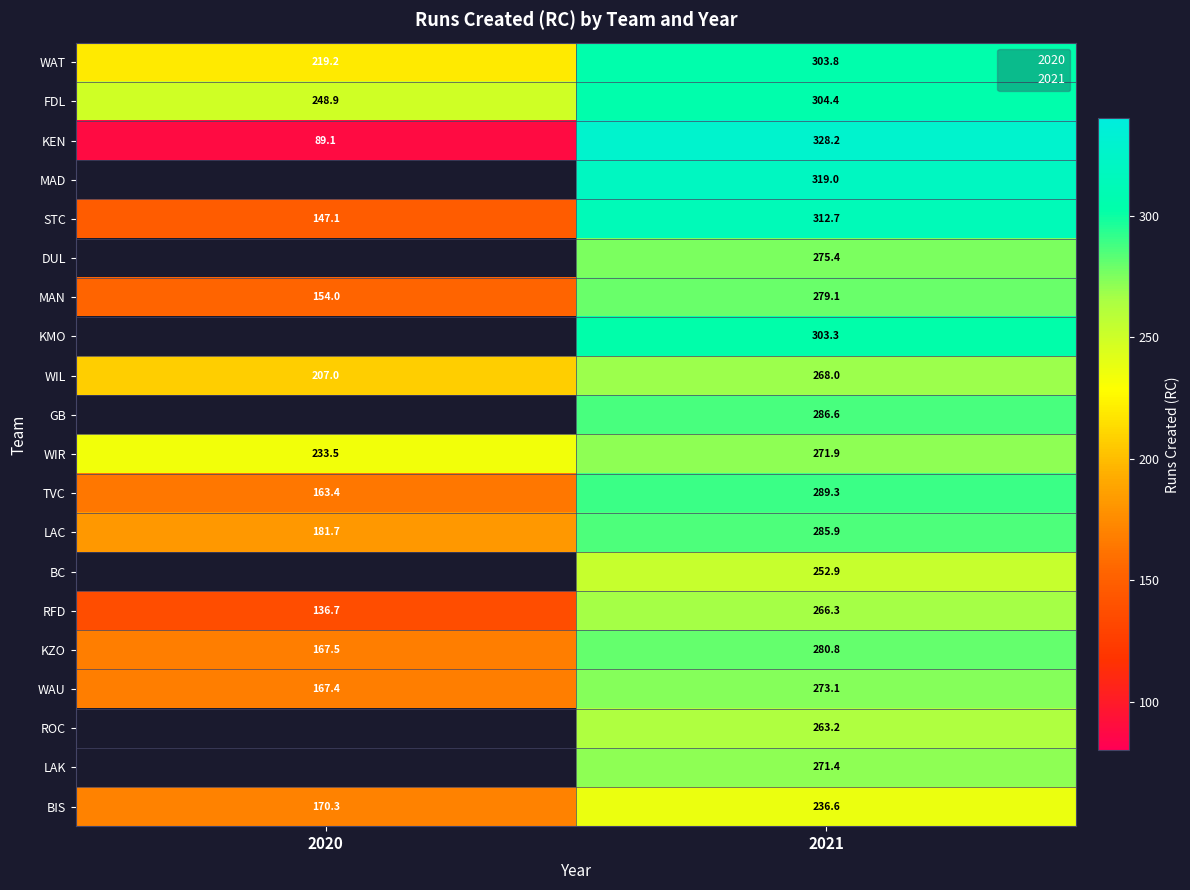

Between 2020 and 2021, which series saw the biggest shift?

KEN